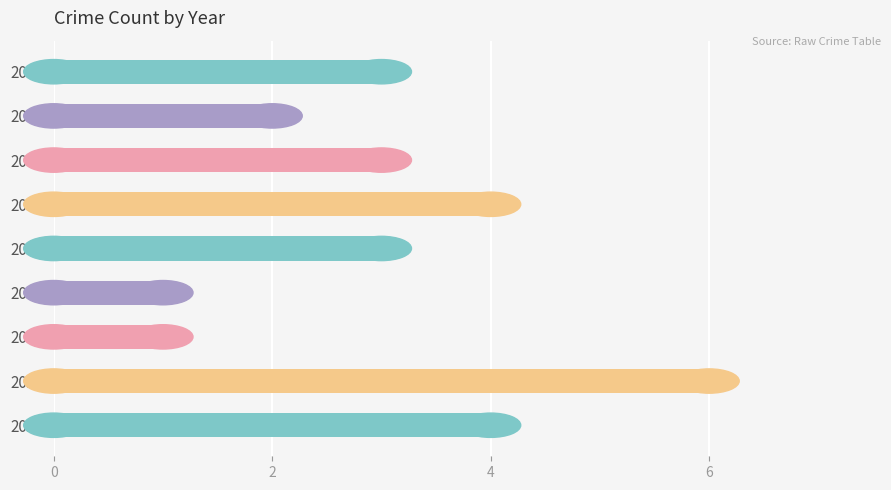

What is the value of the 3rd bar from the top?

3